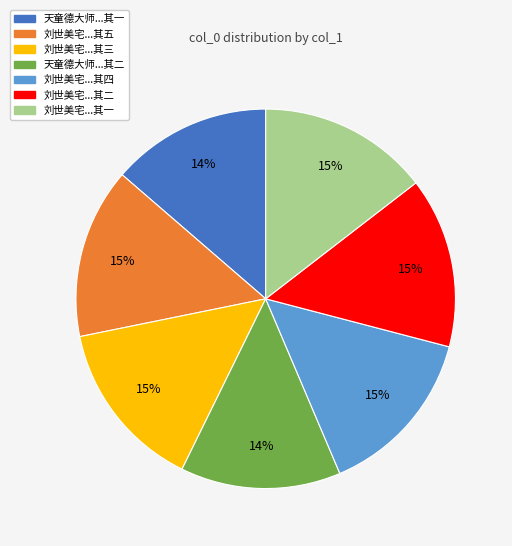

Does any single category account for the majority?

No